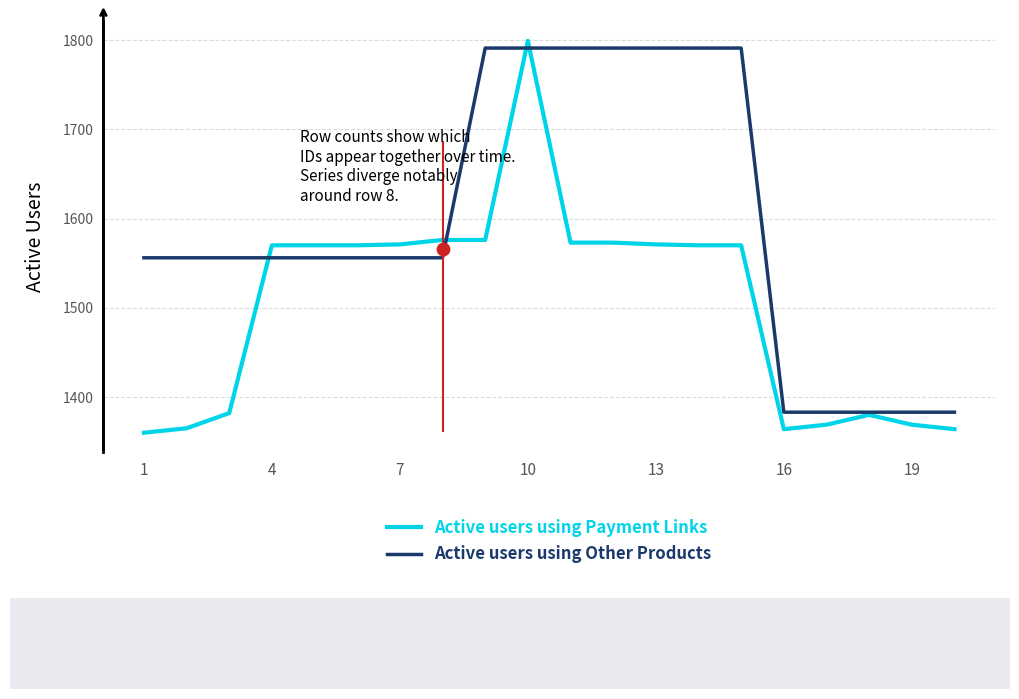

What are all the series names shown in the legend?

Active users using Payment Links, Active users using Other Products